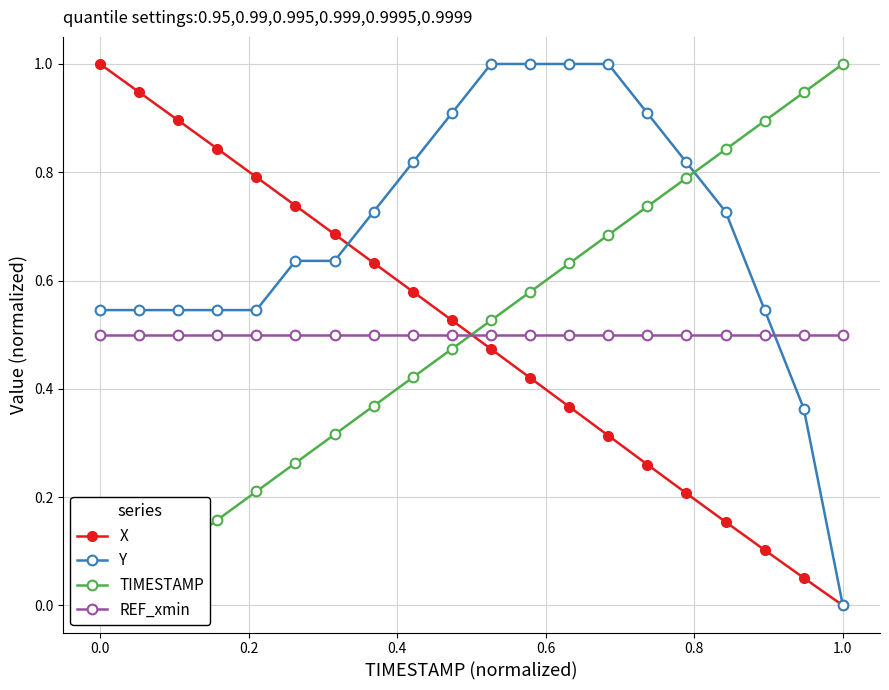

Which series ends up on top after the final intersection of REF_xmin and Y?

REF_xmin